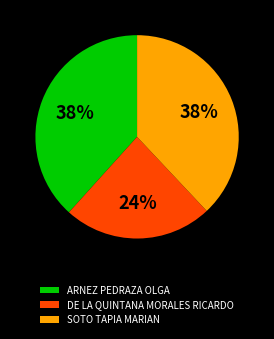

Is there a majority slice in this chart?

No